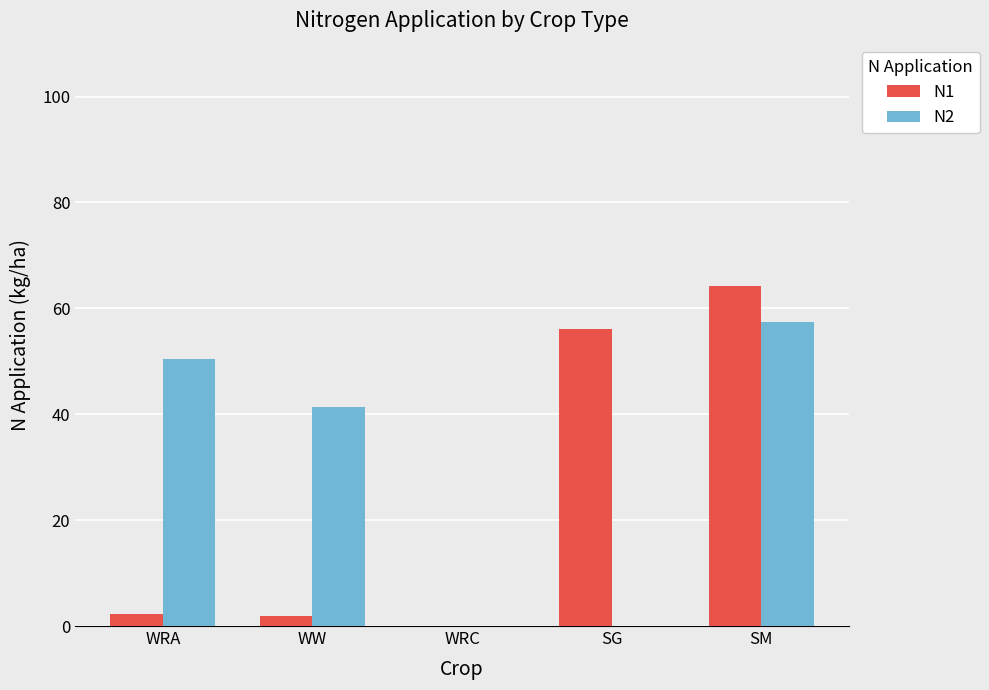

What is the total value across all series at WRA?

52.7